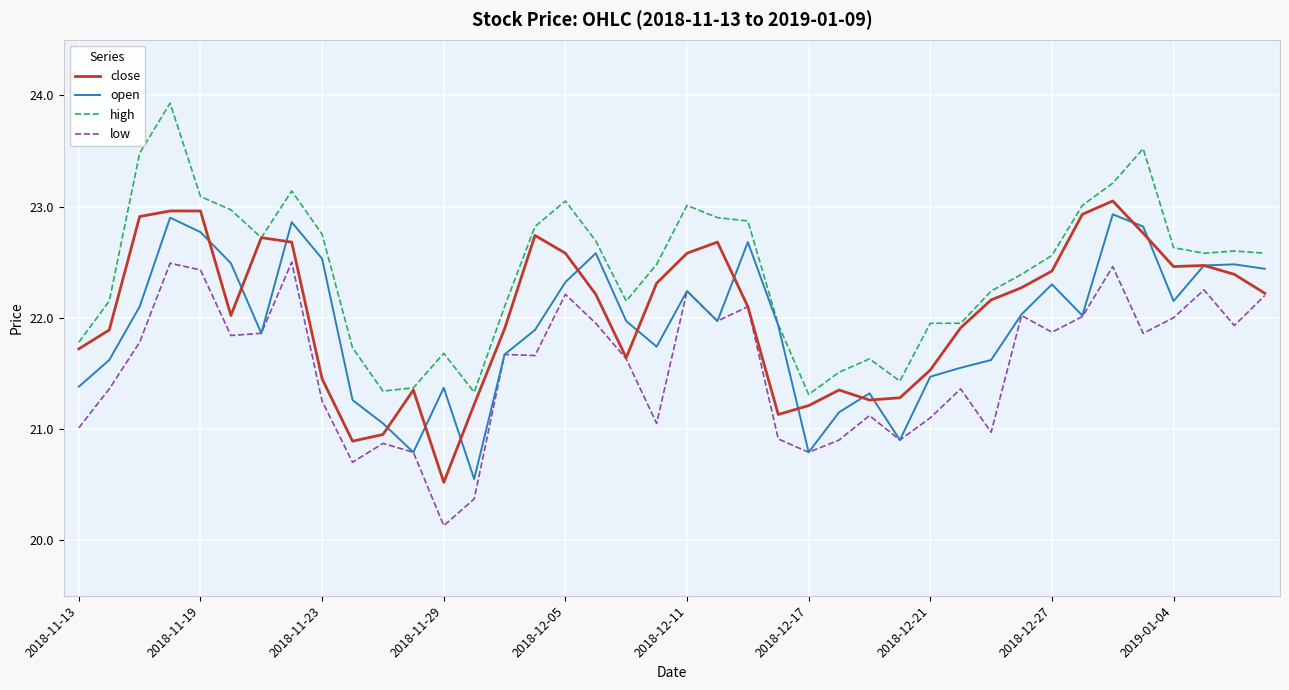

True or false: high and low cross at least once.

False